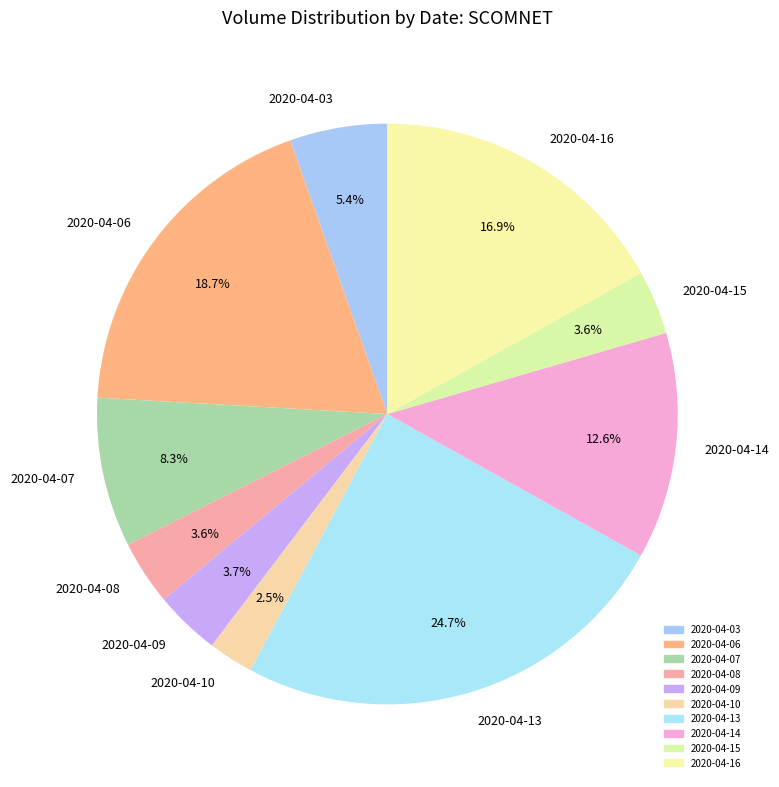

Which category has the biggest portion of the pie?

2020-04-13